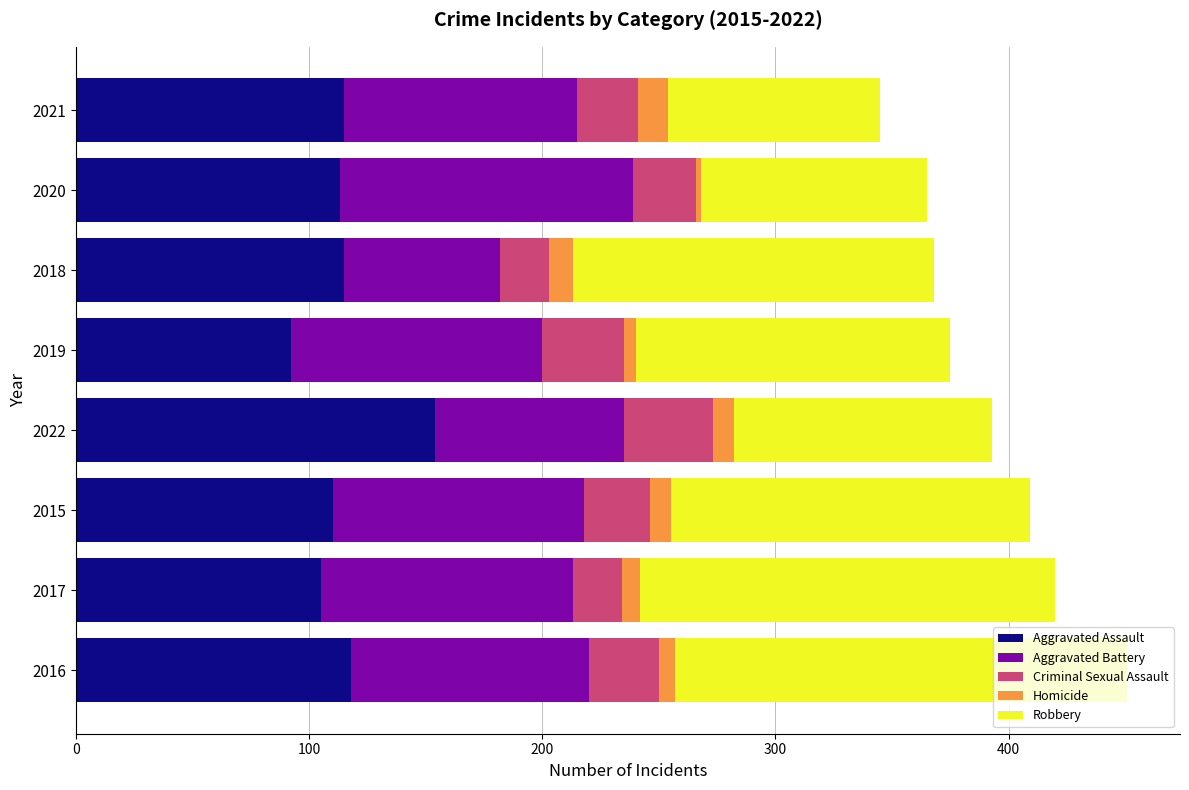

Which category has the highest value in the Aggravated Assault series?

2022